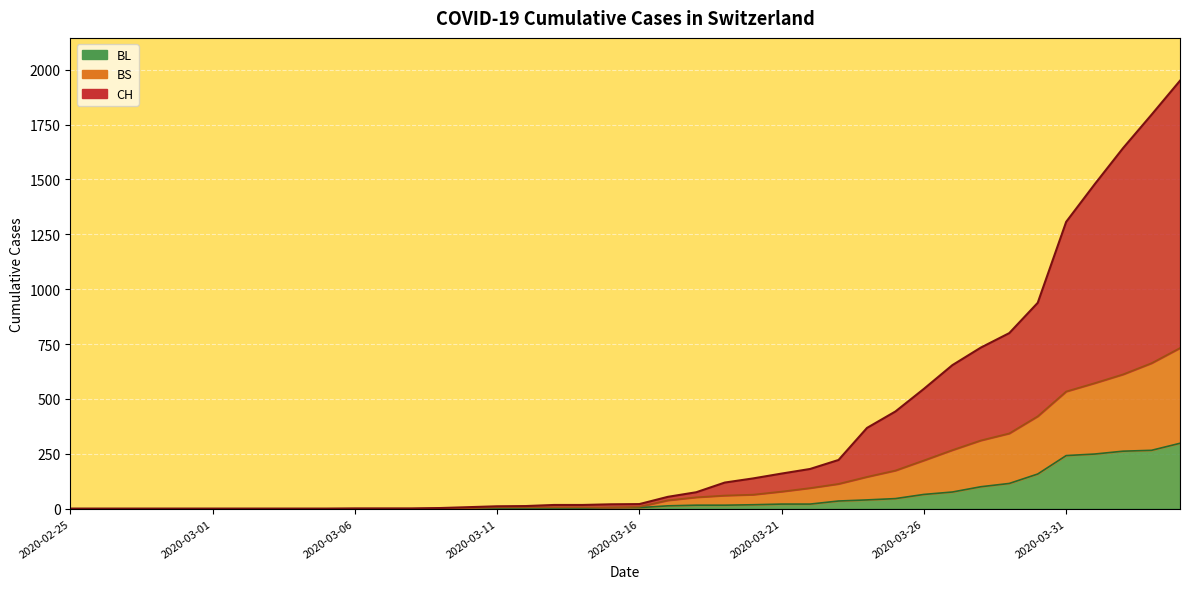

True or false: BL and BS cross at least once.

False